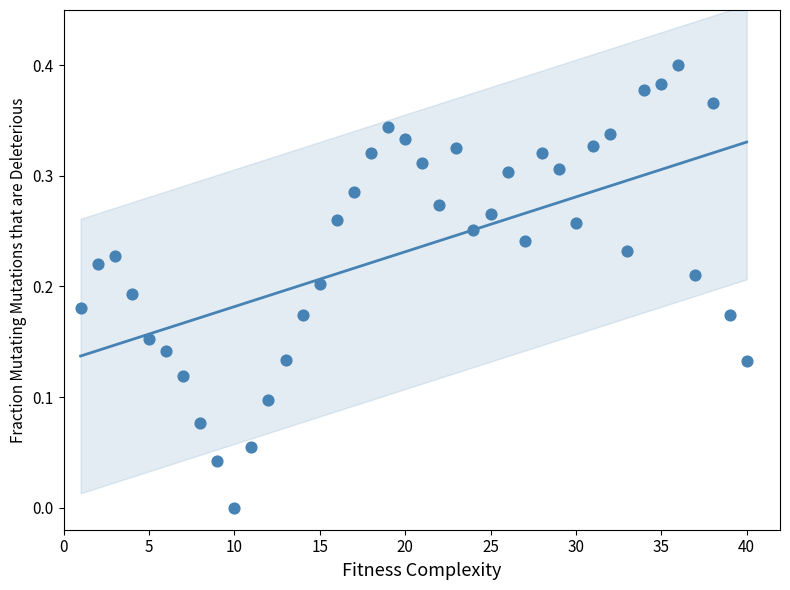

What is the range of X values (max minus min)?

39.0